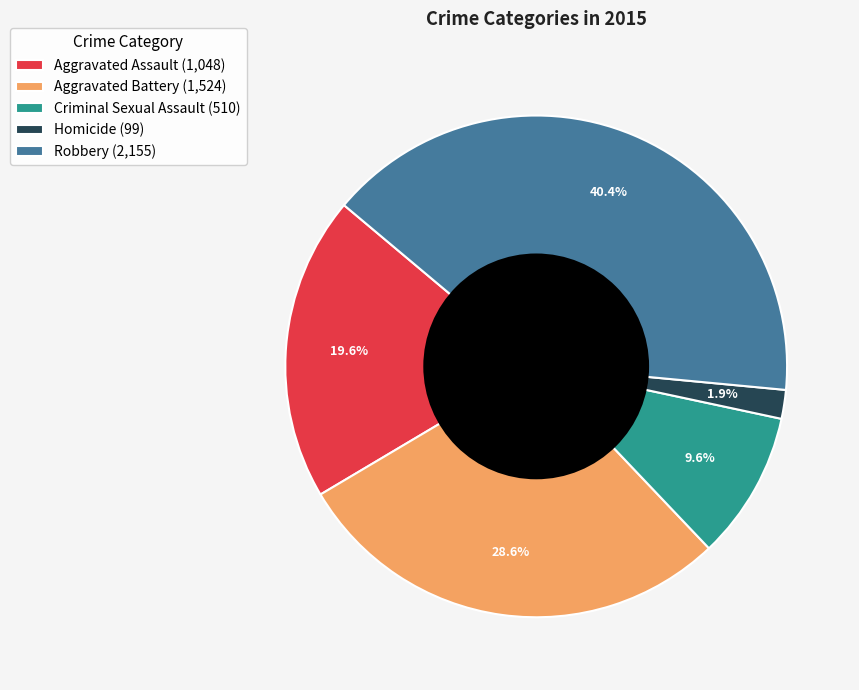

To the nearest percent, what percentage of the pie is Homicide?

2%